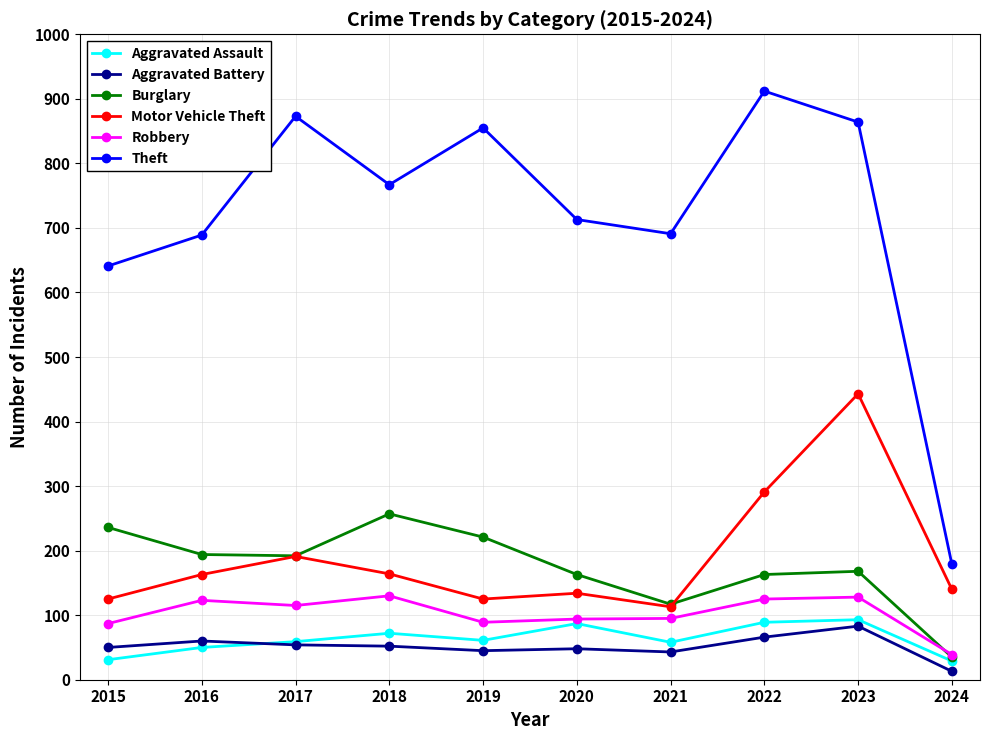

Where is Motor Vehicle Theft nearest to the value 278?

2022